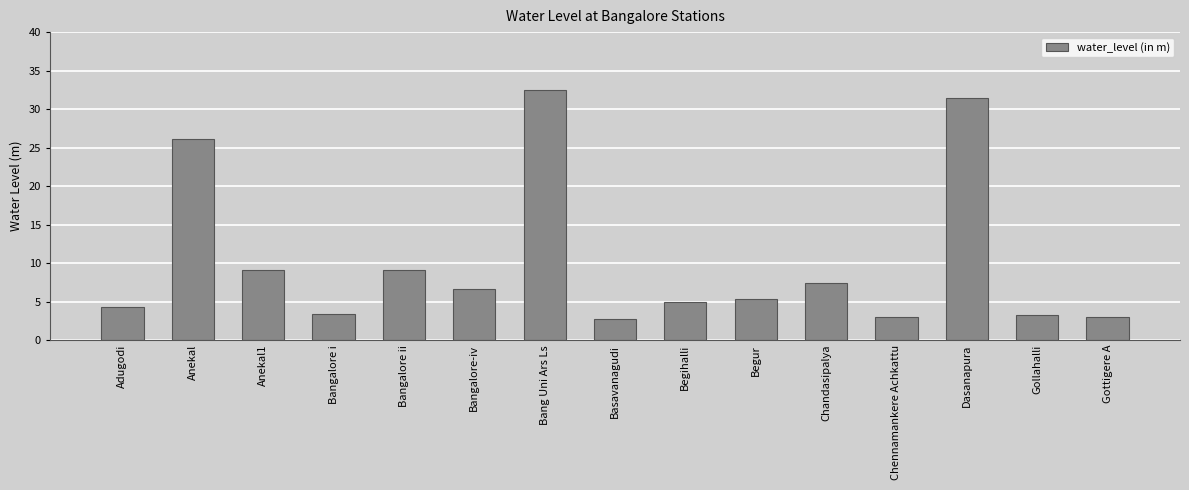

What is the minimum value shown in the chart?

2.7